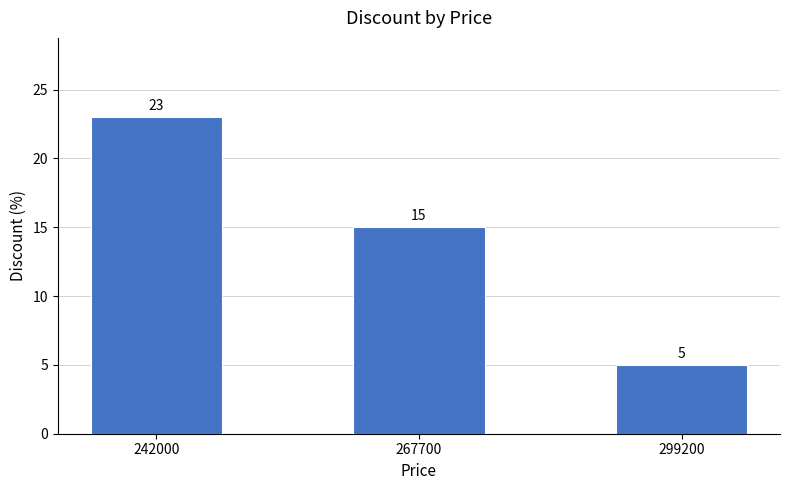

List the labels in order of value, largest first.

242000, 267700, 299200